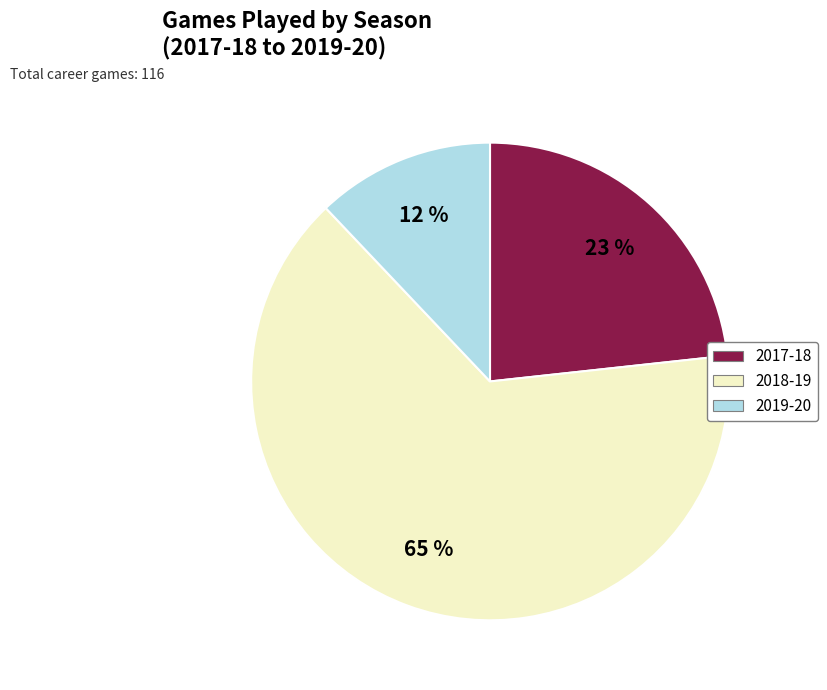

The 2018-19 slice represents 65% of the pie. True or false?

True